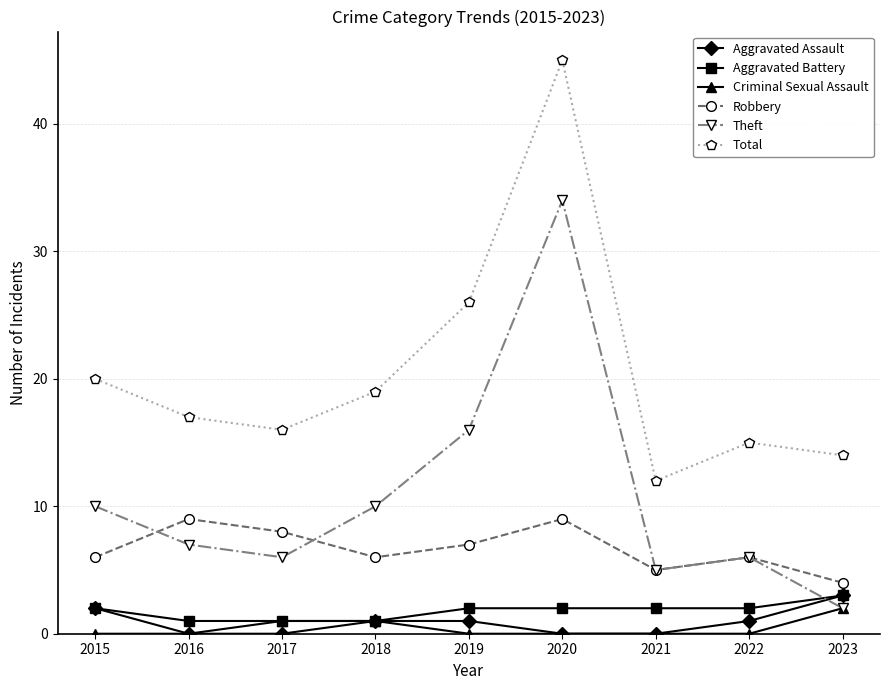

Reading left to right, list all the values displayed in this chart.

Aggravated Assault: 2015=2	2016=0	2017=0	2018=1	2019=1	2020=0	2021=0	2022=1	2023=3
Aggravated Battery: 2015=2	2016=1	2017=1	2018=1	2019=2	2020=2	2021=2	2022=2	2023=3
Criminal Sexual Assault: 2015=0	2016=0	2017=1	2018=1	2019=0	2020=0	2021=0	2022=0	2023=2
Robbery: 2015=6	2016=9	2017=8	2018=6	2019=7	2020=9	2021=5	2022=6	2023=4
Theft: 2015=10	2016=7	2017=6	2018=10	2019=16	2020=34	2021=5	2022=6	2023=2
Total: 2015=20	2016=17	2017=16	2018=19	2019=26	2020=45	2021=12	2022=15	2023=14